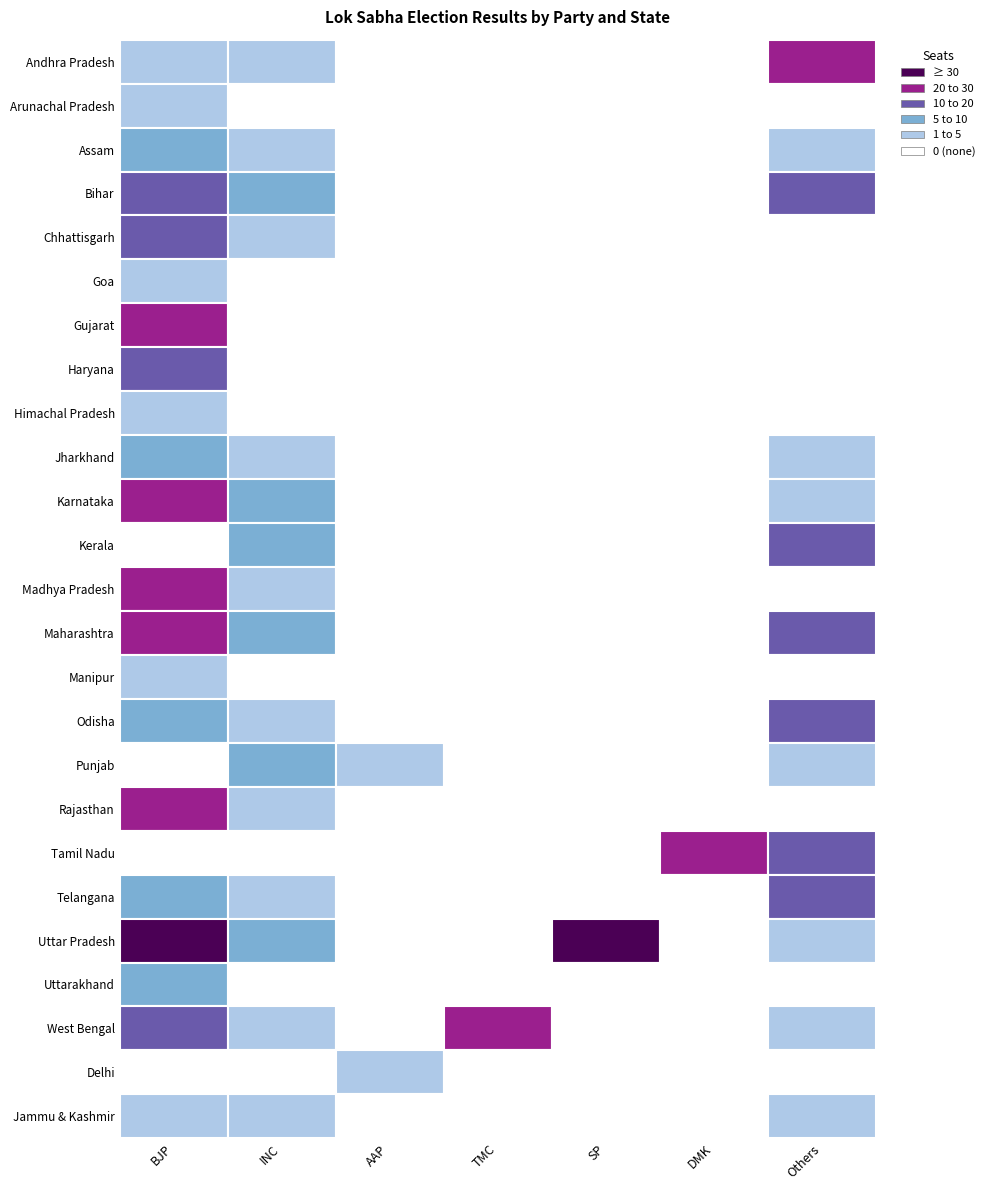

Which has a higher value, 1 or 6?

6